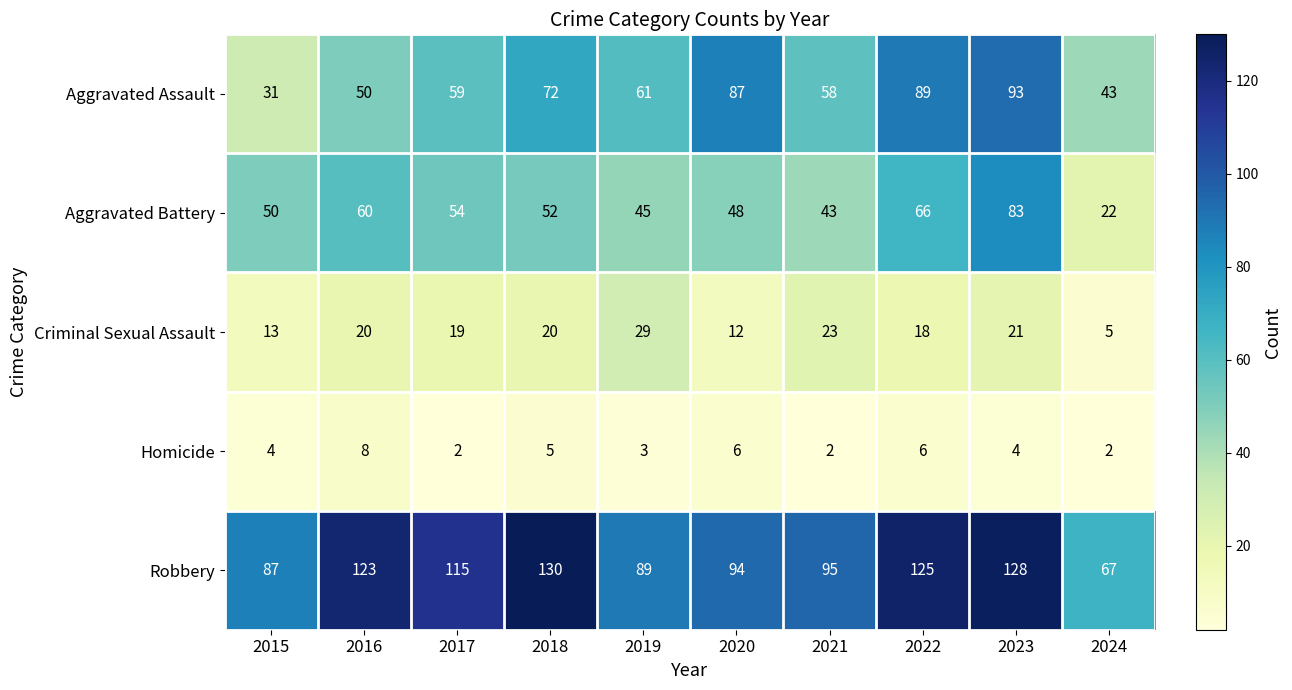

What is the spread (max minus min) of values at 2024?

65